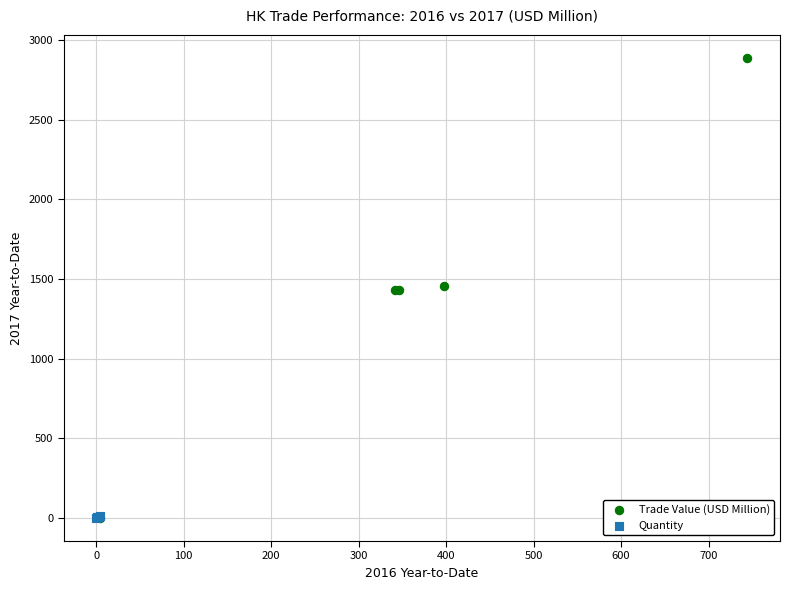

Which series contains the highest Y value?

Trade Value (USD Million)